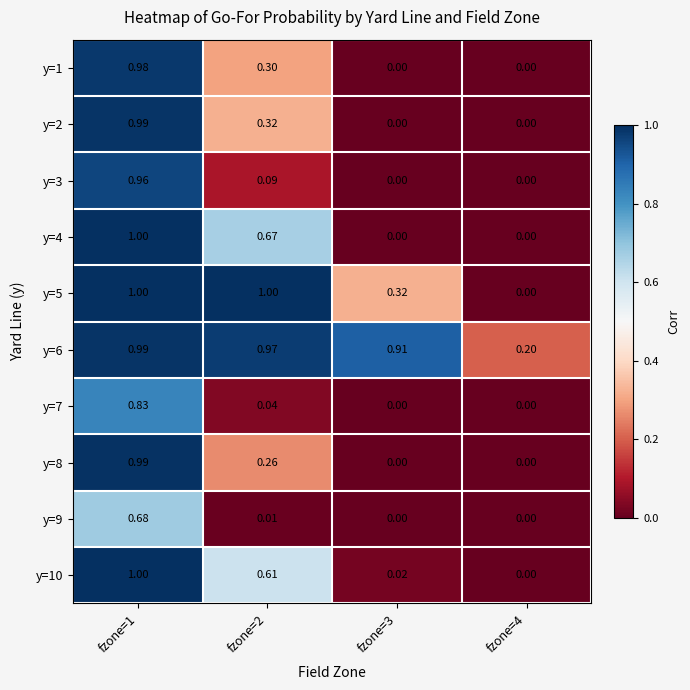

How many data points in y=7 are above 0?

2